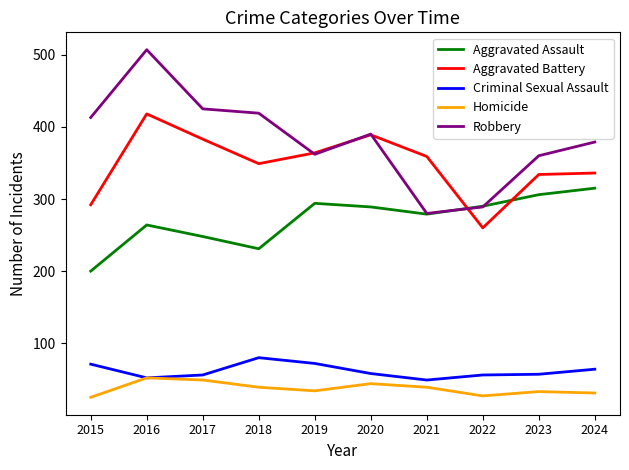

What are all the series names shown in the legend?

Aggravated Assault, Aggravated Battery, Criminal Sexual Assault, Homicide, Robbery